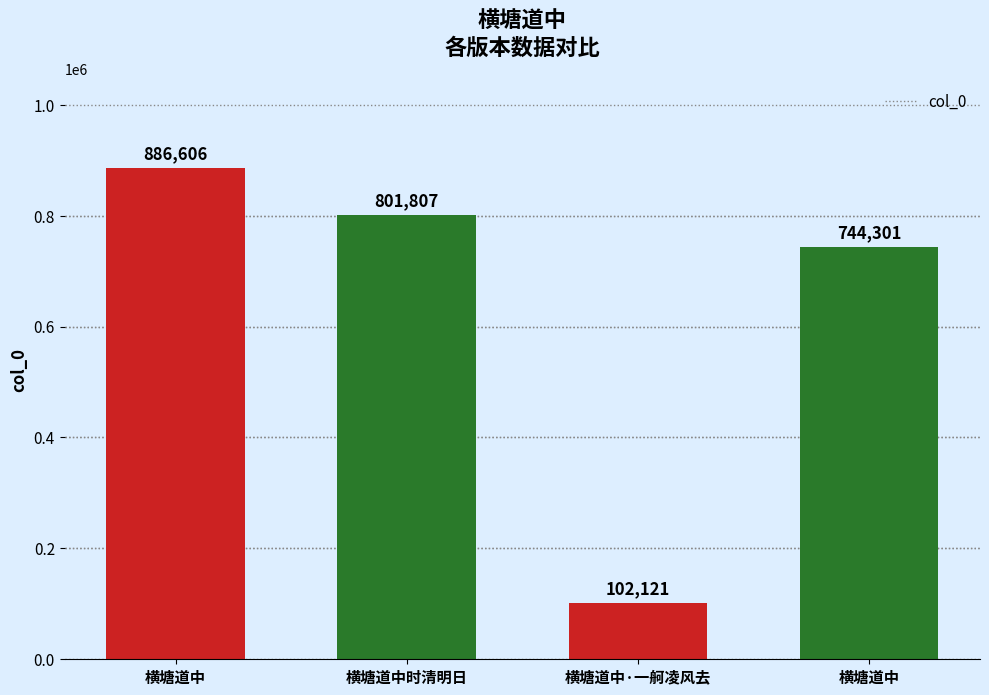

How many series are shown in this chart?

1